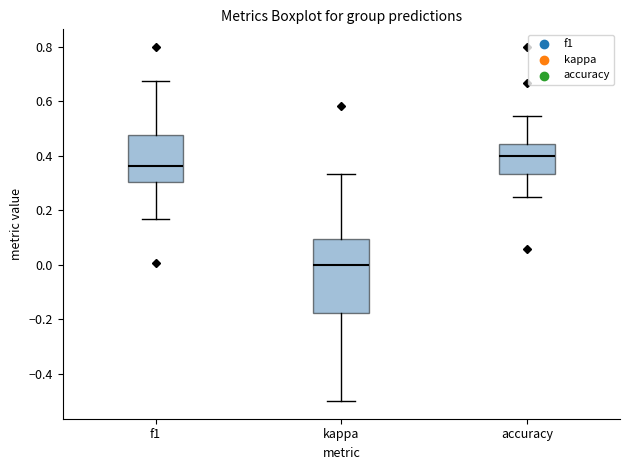

Which box has the lowest median line?

kappa